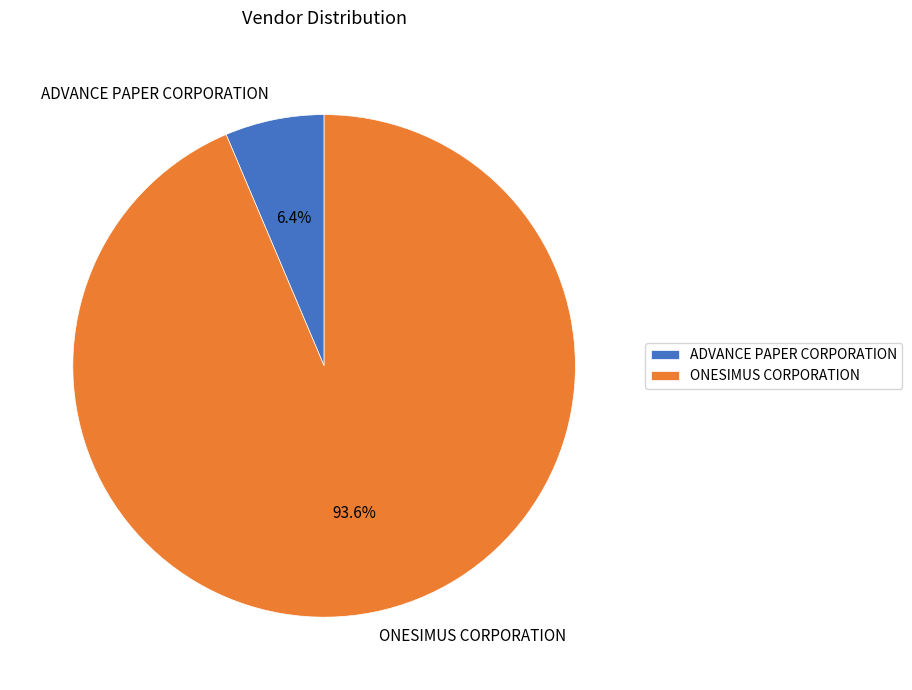

Is there any slice that represents more than half of the pie?

Yes